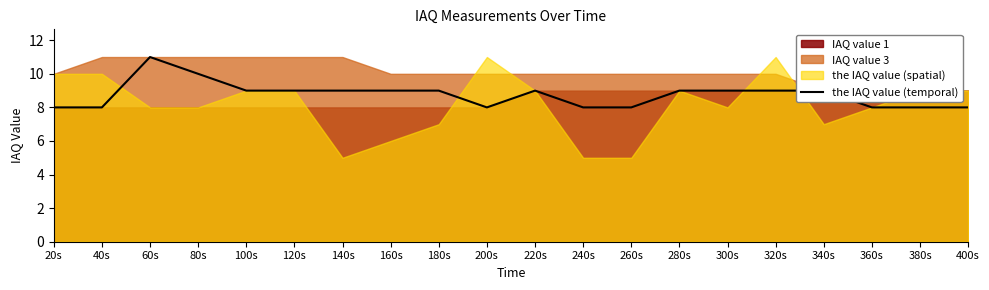

What is the difference between the maximum and minimum values?

3